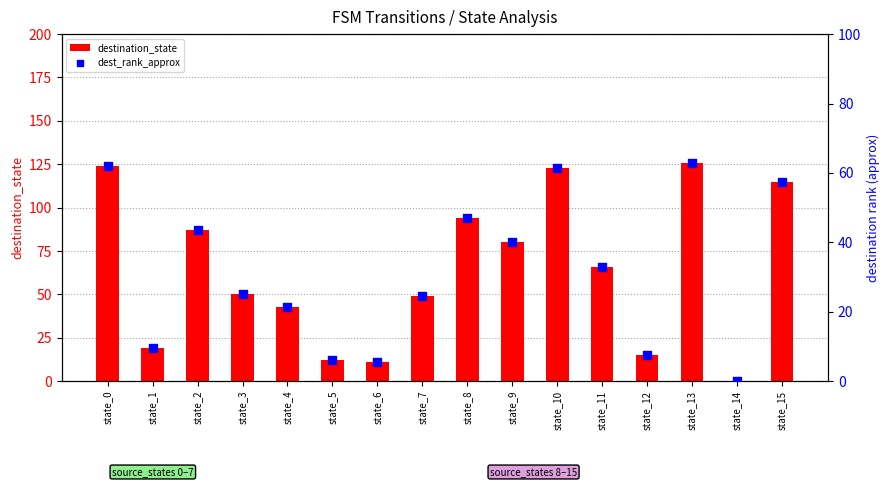

Which series has the largest total across all categories?

destination_state